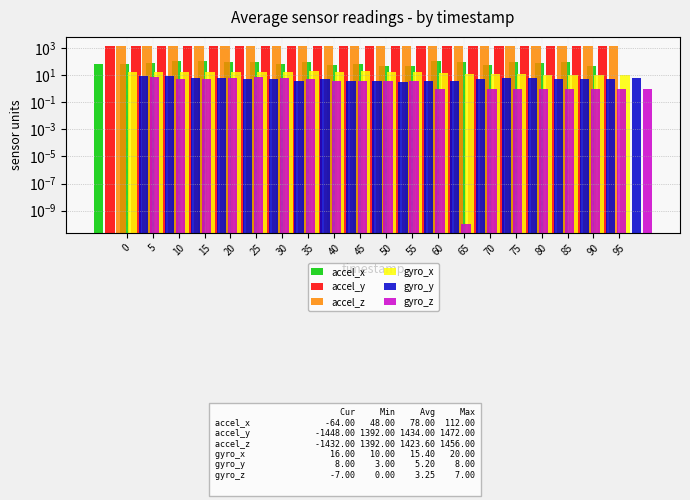

How many accel_x values are between 64 and 96?

12